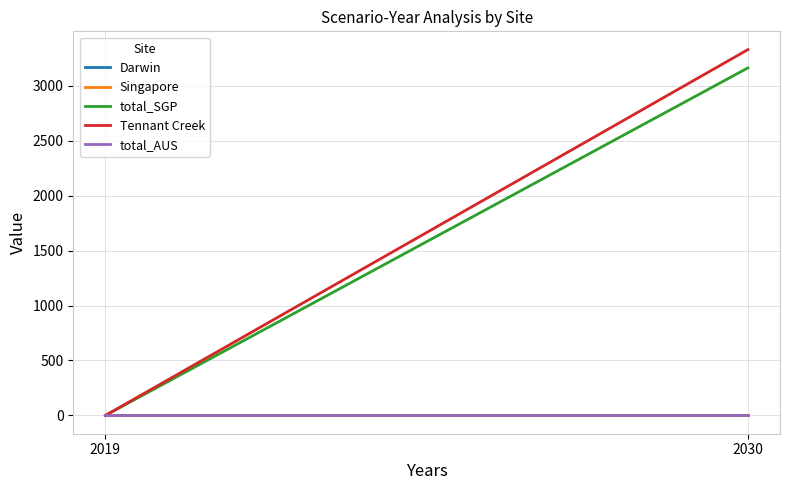

At which label is Tennant Creek closest to 1664?

2019